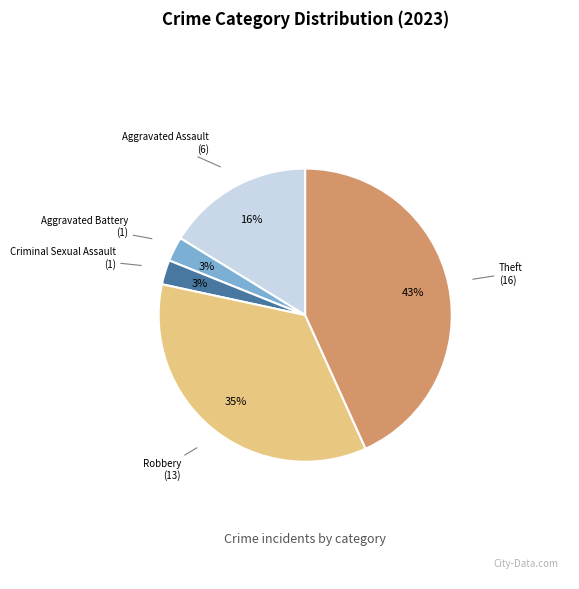

To the nearest percent, what is the average slice percentage?

20%